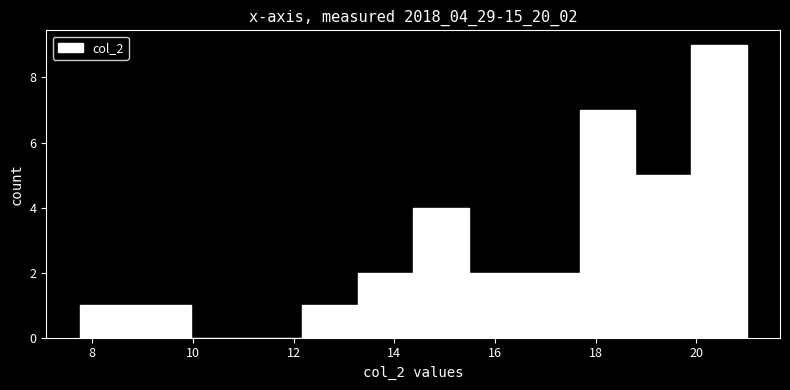

Reading left to right, list every bar in this chart as the range it spans on the x-axis followed by its height. Neither the bar edges nor the heights are printed on the chart, so give them approximately, as read against the axes.

7.8 to 8.8: 1
8.8 to 10.0: 1
10.0 to 11.0: 0
11.0 to 12.2: 0
12.2 to 13.2: 1
13.2 to 14.4: 2
14.4 to 15.4: 4
15.4 to 16.6: 2
16.6 to 17.6: 2
17.6 to 18.8: 7
18.8 to 19.8: 5
19.8 to 21.0: 9